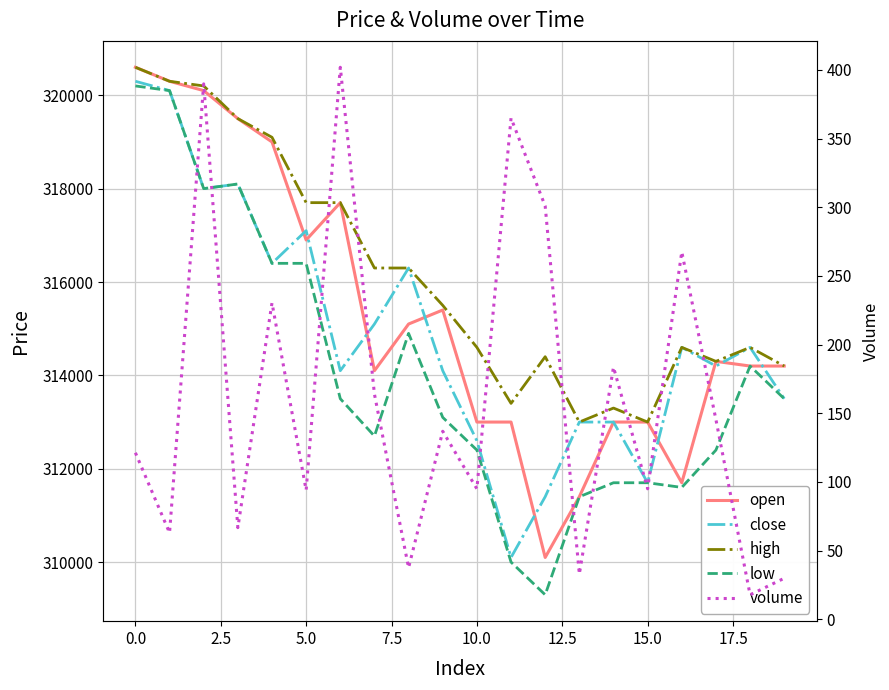

Reading left to right, extract all data points from this chart.

open: 320600.0	320300.0	320100.0	319500.0	319000.0	316900.0	317700.0	314100.0	315100.0	315400.0	313000.0	313000.0	310100.0	311400.0	313000.0	313000.0	311700.0	314300.0	314200.0	314200.0
close: 320300.0	320100.0	318000.0	318100.0	316400.0	317100.0	314100.0	315100.0	316300.0	314100.0	312600.0	310100.0	311400.0	313000.0	313000.0	311700.0	314600.0	314200.0	314600.0	313500.0
high: 320600.0	320300.0	320200.0	319500.0	319100.0	317700.0	317700.0	316300.0	316300.0	315500.0	314600.0	313400.0	314400.0	313000.0	313300.0	313000.0	314600.0	314300.0	314600.0	314200.0
low: 320200.0	320100.0	318000.0	318100.0	316400.0	316400.0	313500.0	312700.0	314900.0	313100.0	312400.0	310000.0	309300.0	311400.0	311700.0	311700.0	311600.0	312400.0	314200.0	313500.0
volume: 121.2	62.9	389.9	66.6	230.4	93.9	402.0	163.9	37.4	136.8	94.9	364.9	300.9	32.8	183.5	94.9	267.5	145.3	17.7	29.8